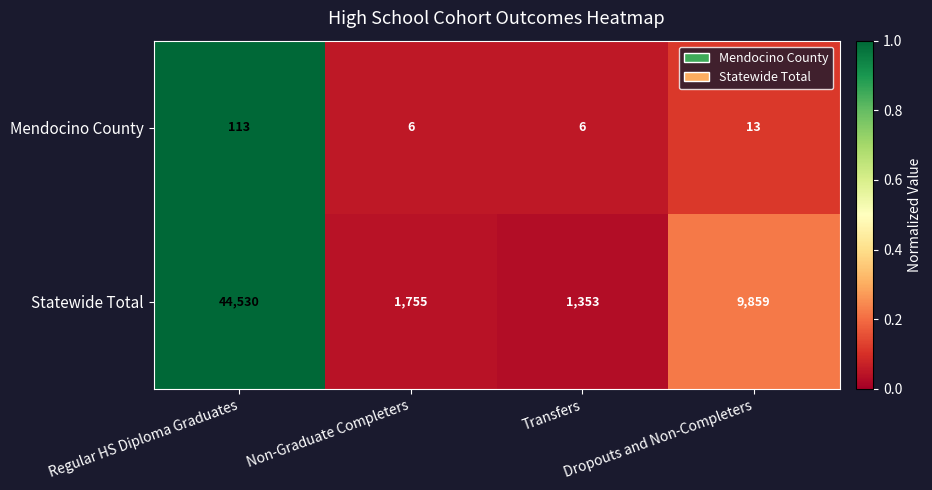

What is the smallest value displayed?

6